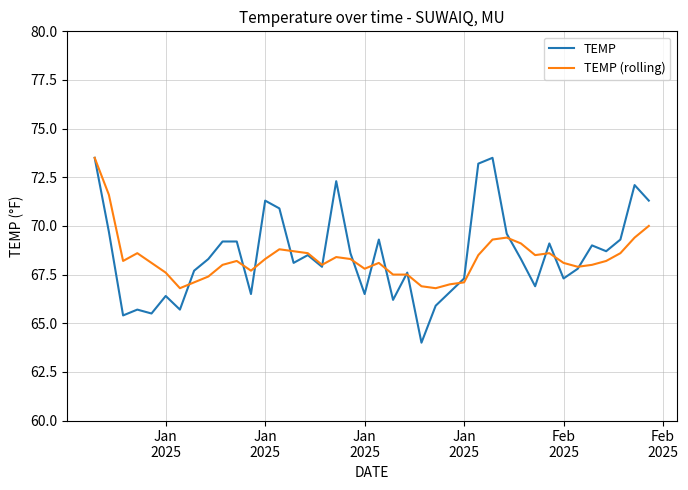

What is the smallest value displayed?

64.0